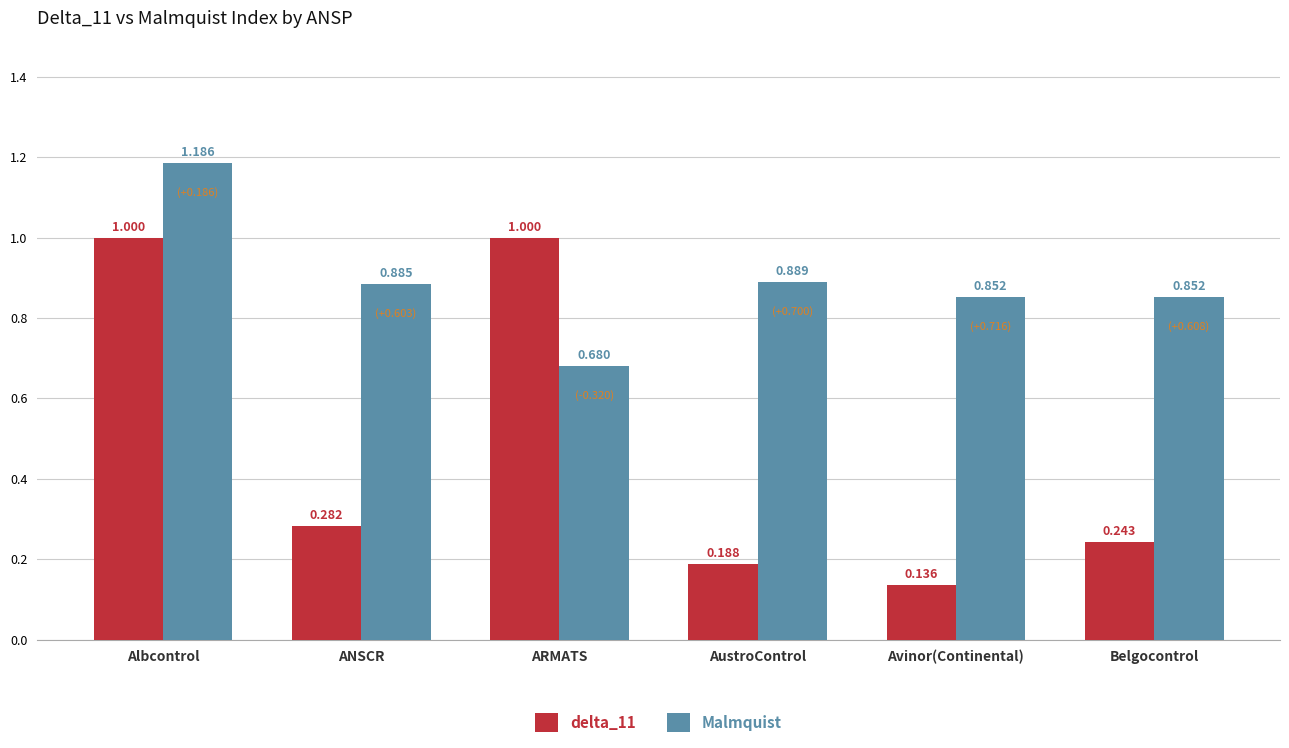

What is the label of the 6th bar from the left?

Belgocontrol